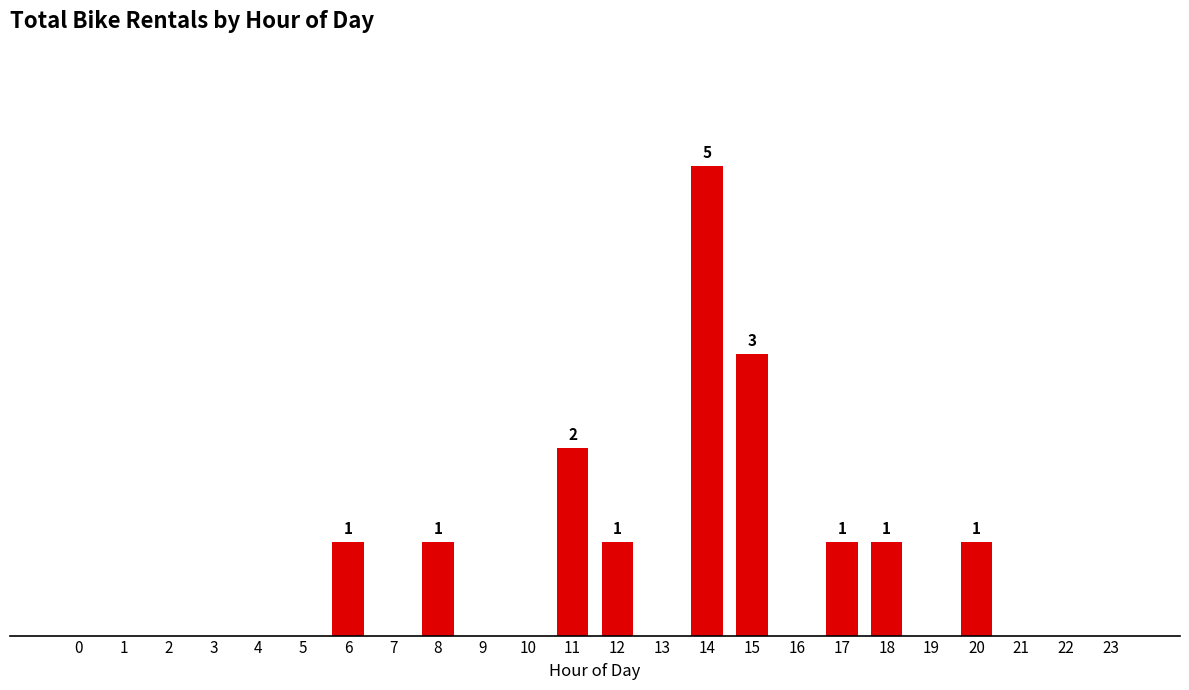

The chart shows a value of 1 at 17. True or false?

True